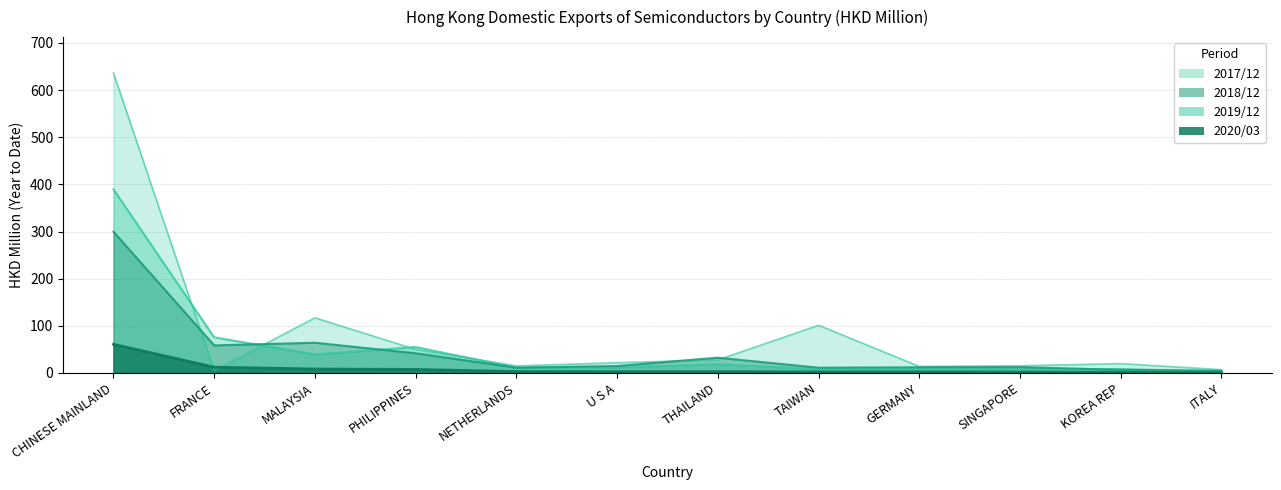

True or false: 201912 has a value of 8.3 at GERMANY.

True